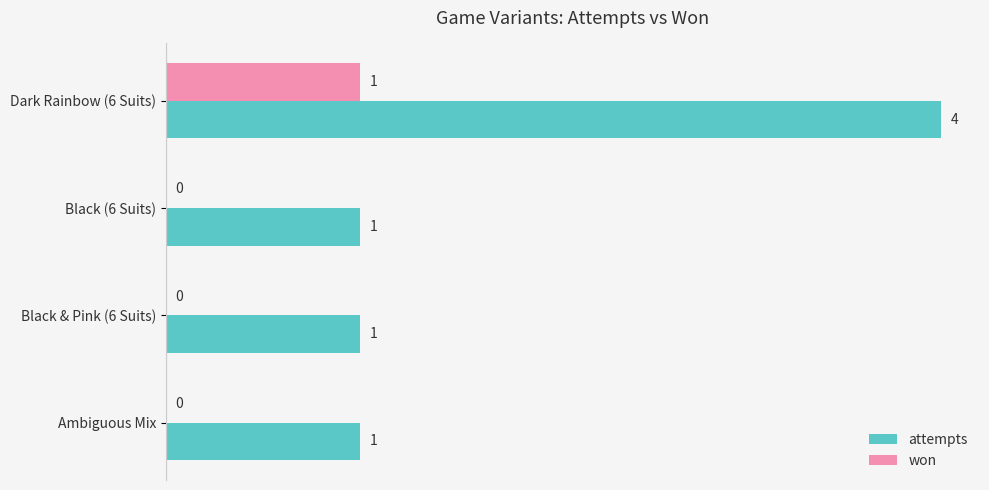

What is the highest value of the attempts series?

4